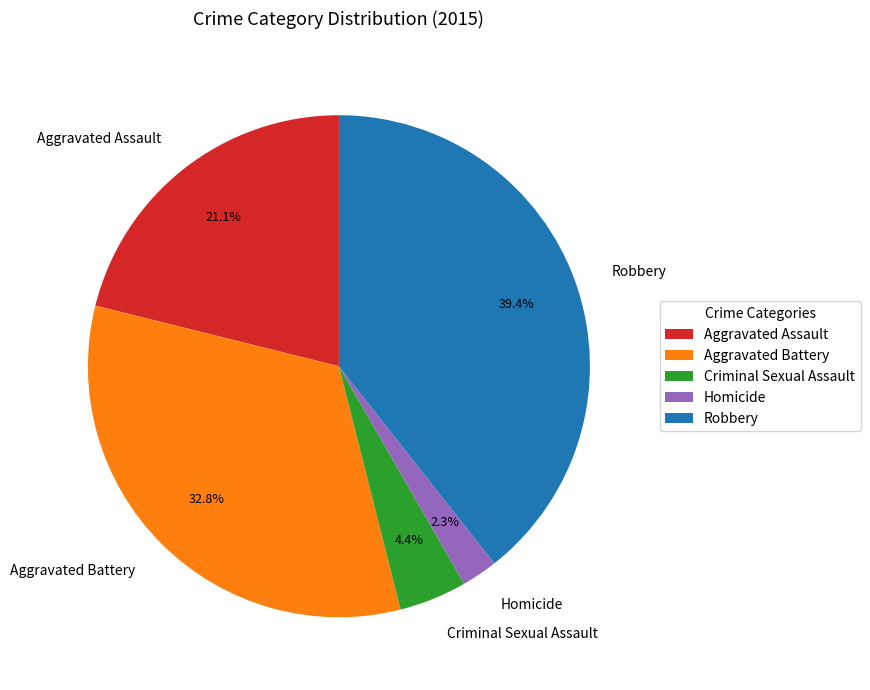

Which slice is the largest?

Robbery